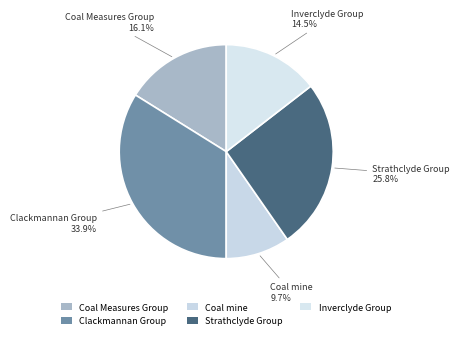

How many slices are in this pie chart?

5